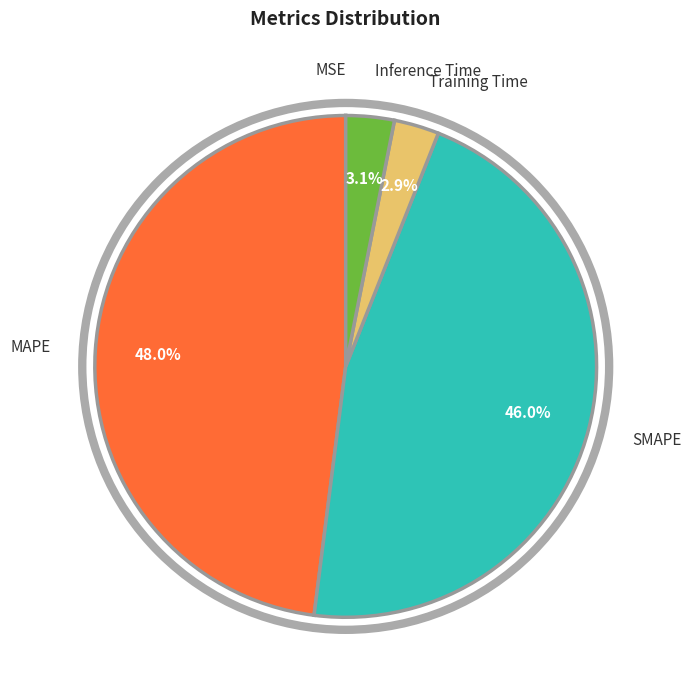

What percentage is NOT represented by SMAPE?

54.0%